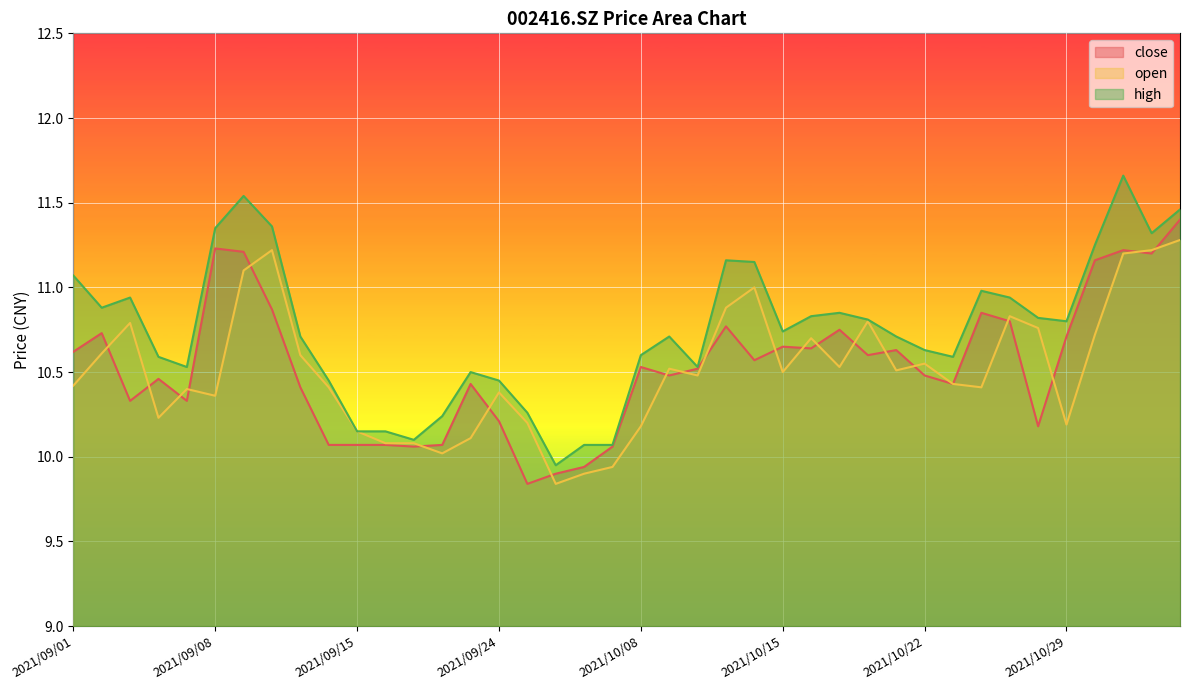

Reading left to right, what are all the values shown in this chart?

close: 10.6	10.7	10.3	10.5	10.3	11.2	11.2	10.9	10.4	10.1	10.1	10.1	10.1	10.1	10.4	10.2	9.8	9.9	9.9	10.1	10.5	10.5	10.5	10.8	10.6	10.7	10.6	10.8	10.6	10.6	10.5	10.4	10.8	10.8	10.2	10.7	11.2	11.2	11.2	11.4
open: 10.4	10.6	10.8	10.2	10.4	10.4	11.1	11.2	10.6	10.4	10.2	10.1	10.1	10.0	10.1	10.4	10.2	9.8	9.9	9.9	10.2	10.5	10.5	10.9	11.0	10.5	10.7	10.5	10.8	10.5	10.6	10.4	10.4	10.8	10.8	10.2	10.7	11.2	11.2	11.3
high: 11.1	10.9	10.9	10.6	10.5	11.3	11.5	11.4	10.7	10.4	10.2	10.2	10.1	10.2	10.5	10.4	10.3	9.9	10.1	10.1	10.6	10.7	10.5	11.2	11.2	10.7	10.8	10.8	10.8	10.7	10.6	10.6	11.0	10.9	10.8	10.8	11.2	11.7	11.3	11.5